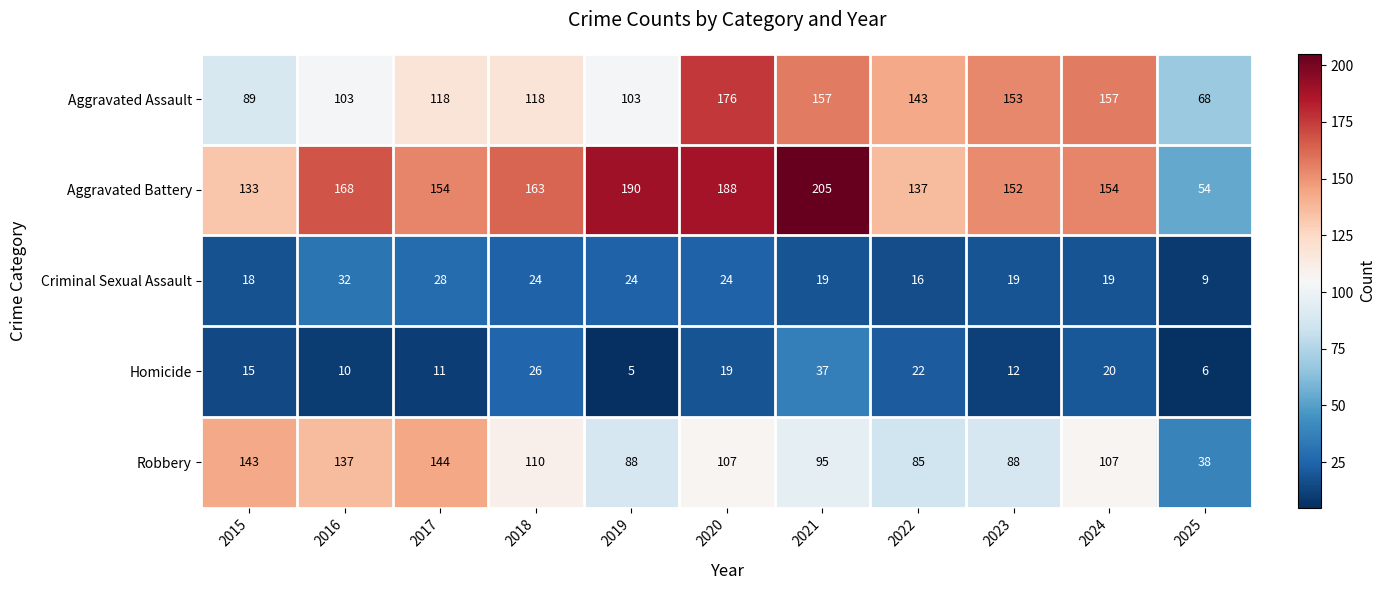

At which category is the sum across all series the highest?

2020